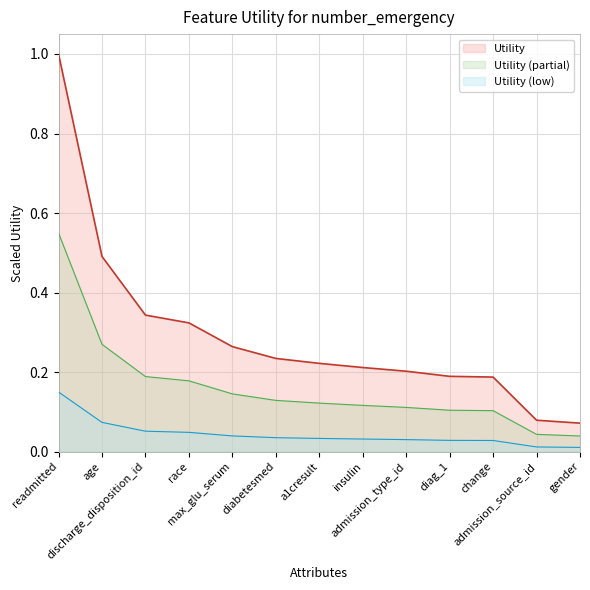

What is the average value?

0.3